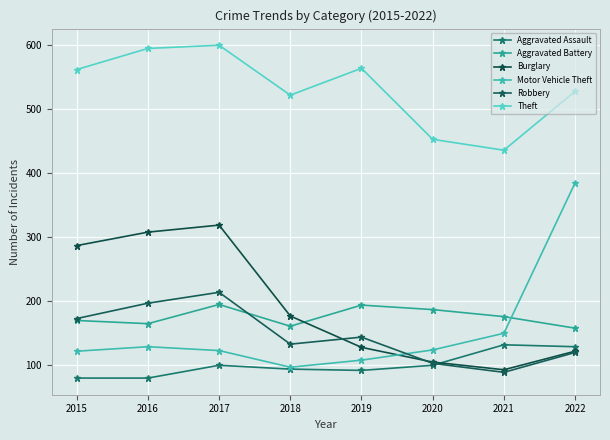

How many distinct data groups are displayed?

6